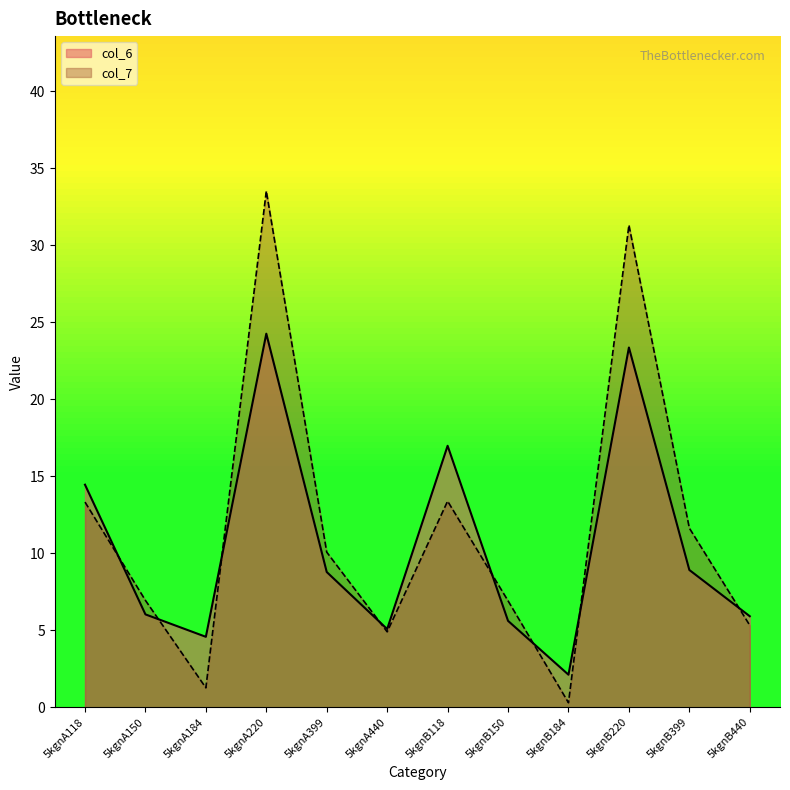

How many intersections are there between col_7 and col_6?

8